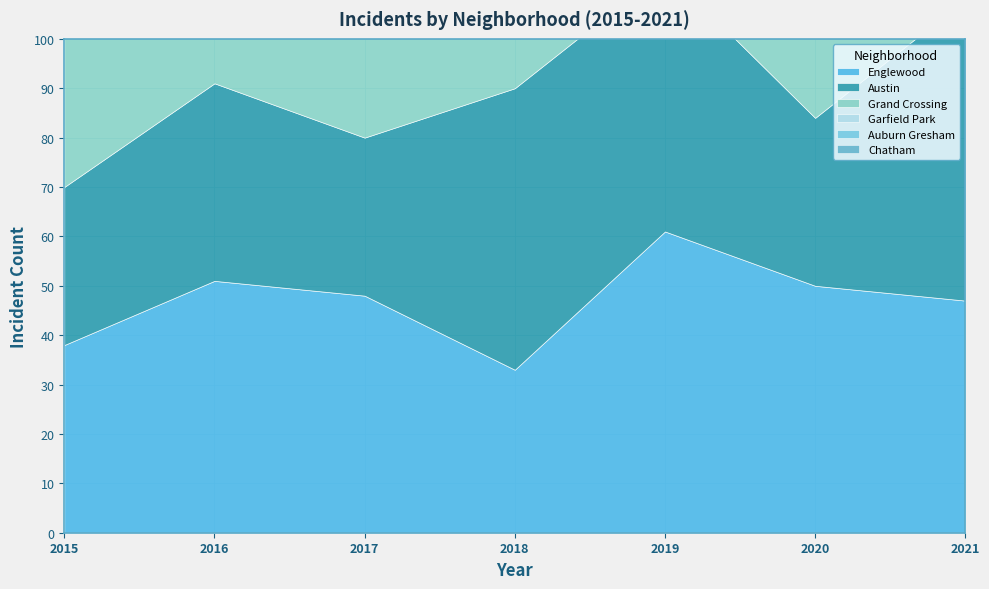

Which series has the largest total across all categories?

Garfield Park